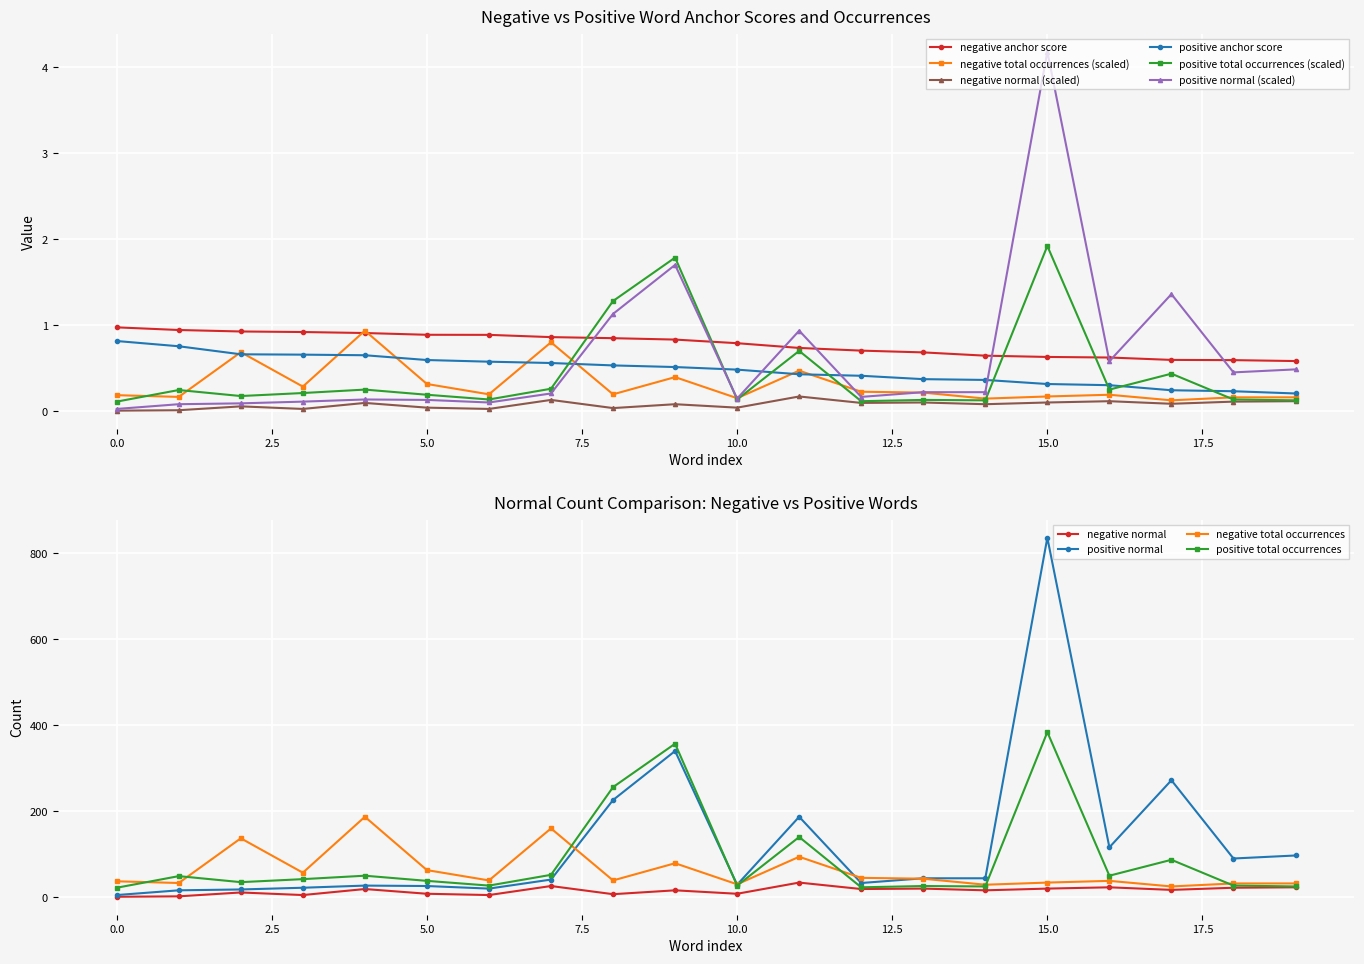

Count the number of data series in this chart.

6